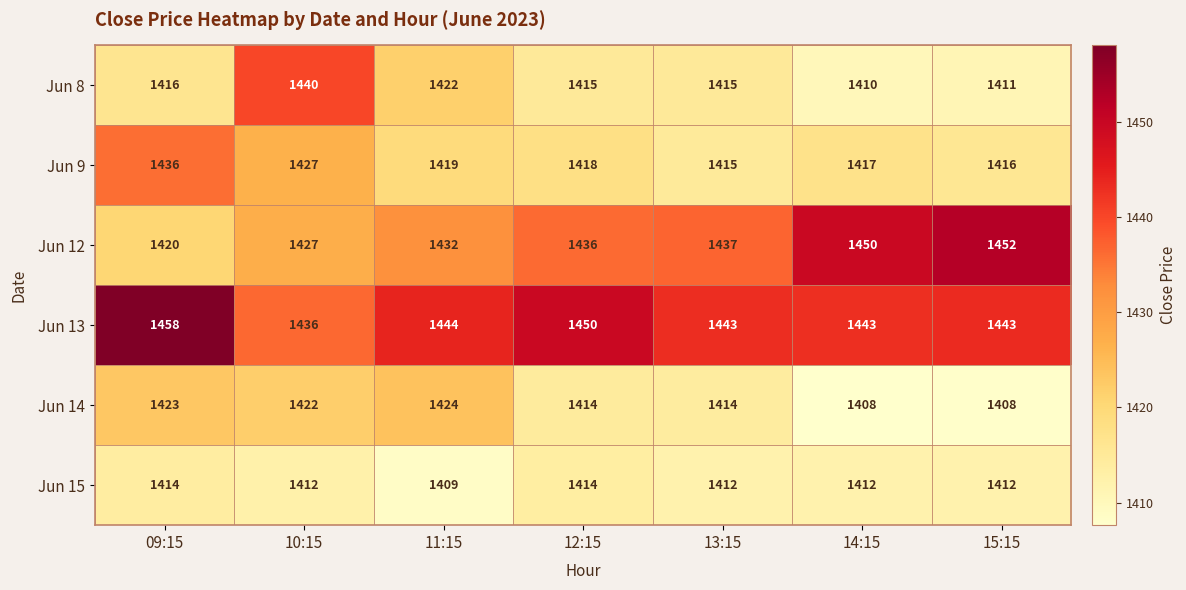

Read the Jun 12 value at 13:15.

1437